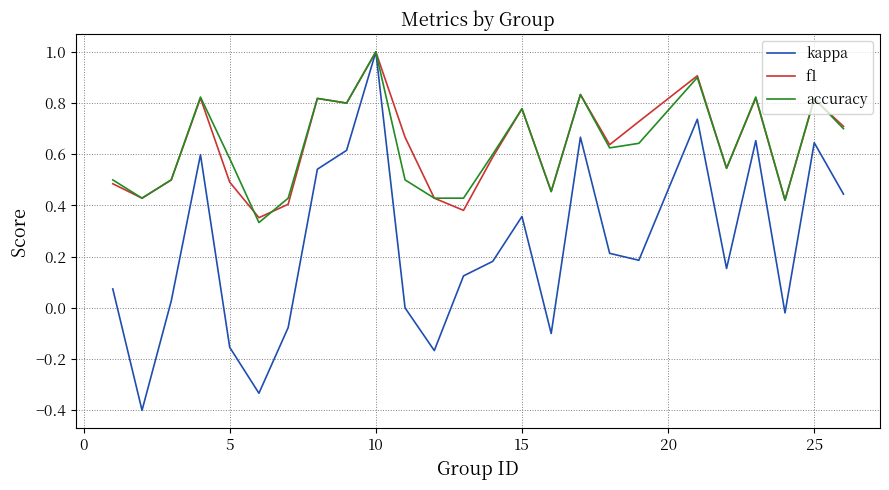

What is the minimum value shown in the chart?

-0.4